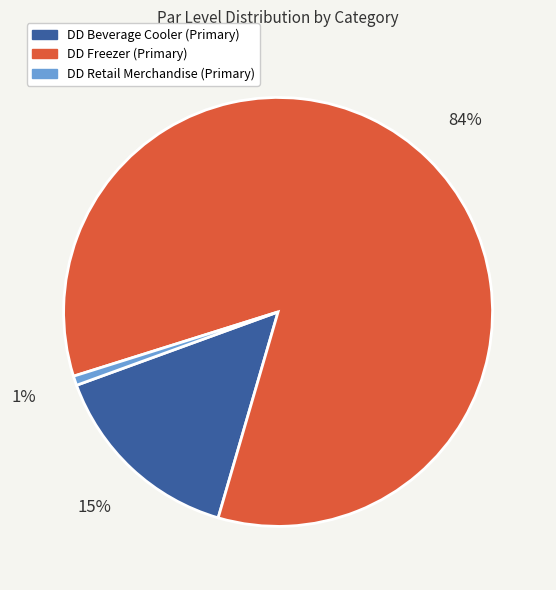

To the nearest percent, what is the average slice percentage?

33%